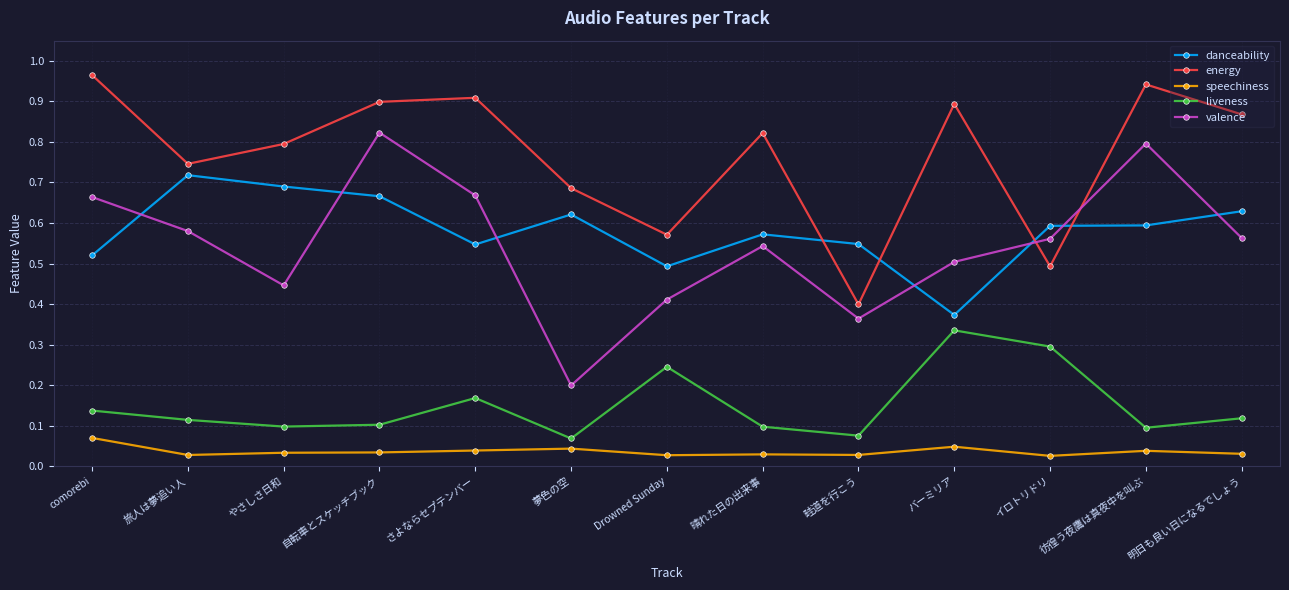

Which category has the highest value across all series?

comorebi